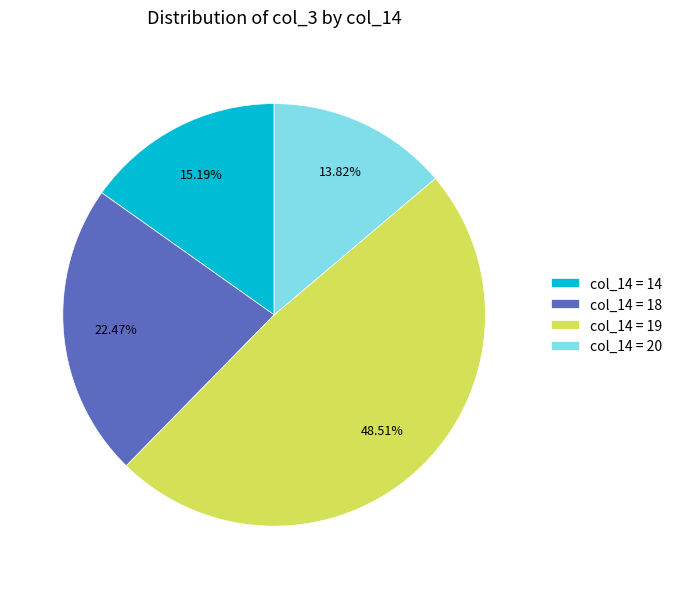

Is there a majority slice in this chart?

No